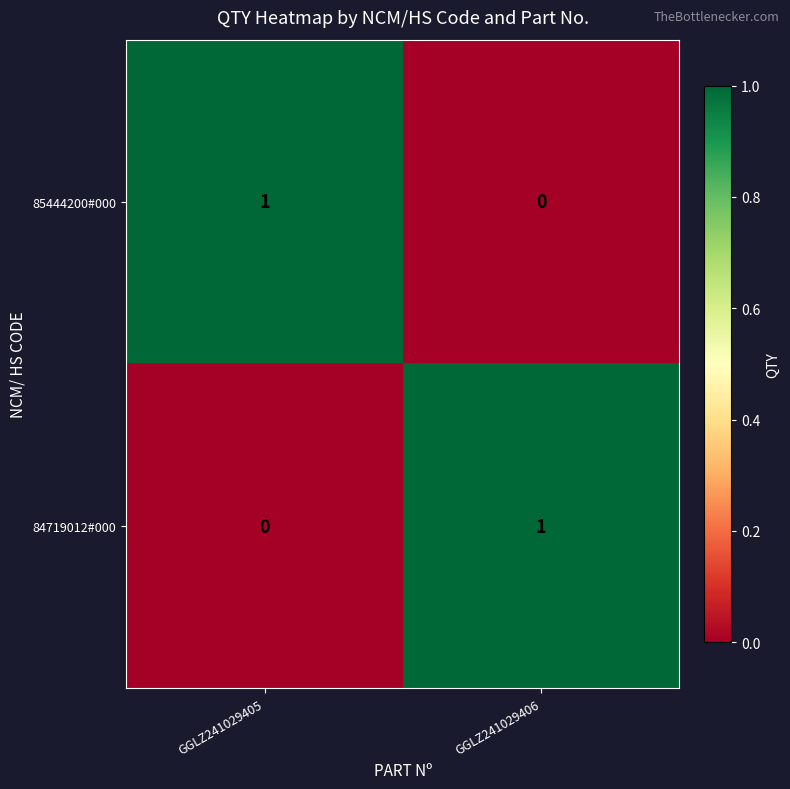

What is the maximum value shown in the chart?

1